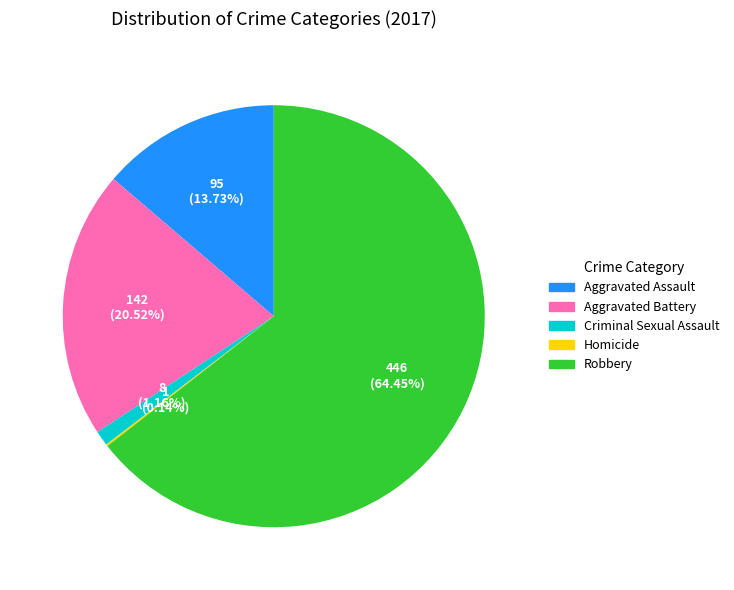

Combined, do Aggravated Assault and Robbery account for over 50%?

Yes